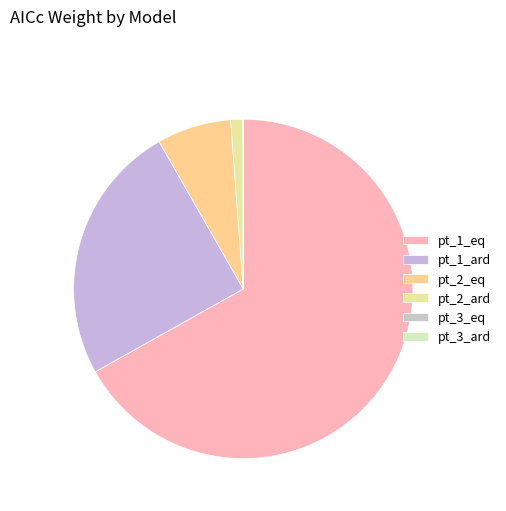

Is the sum of pt_3_ard and pt_1_ard greater than half?

No